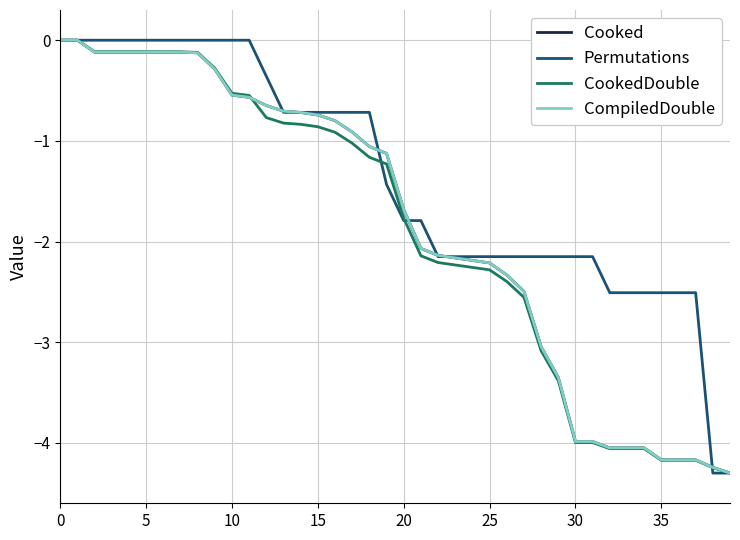

Is this an area chart (filled region under the line)?

No